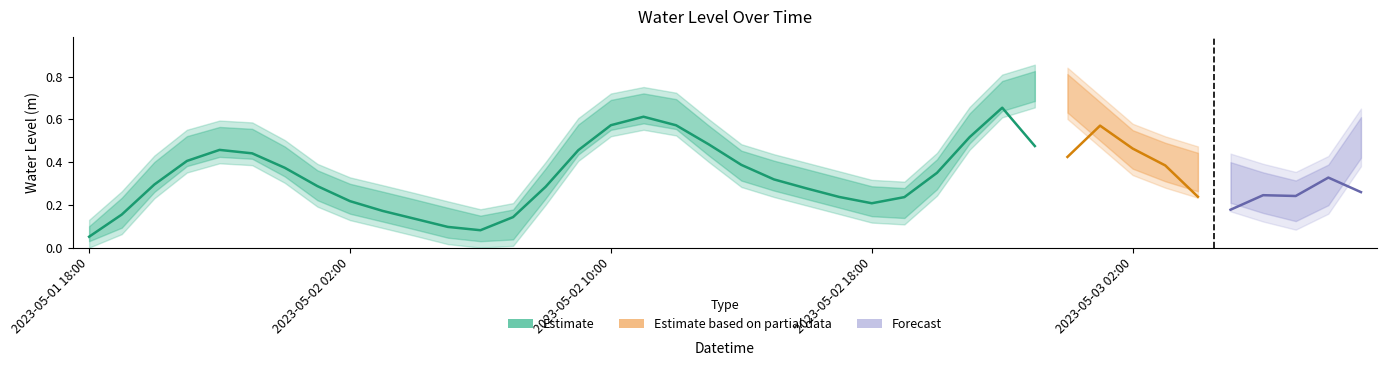

Which category has the lowest value across all series?

2023-05-01 18:00